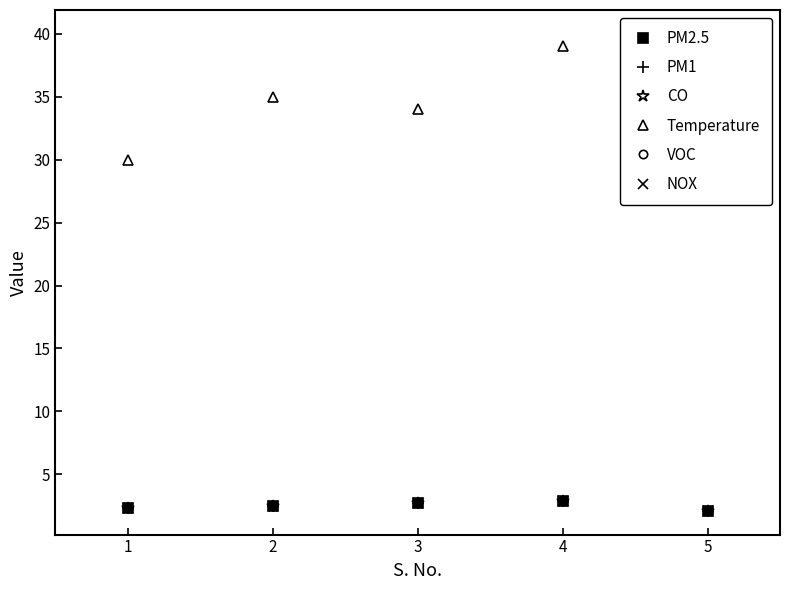

True or false: CO and PM1 intersect in this chart.

False